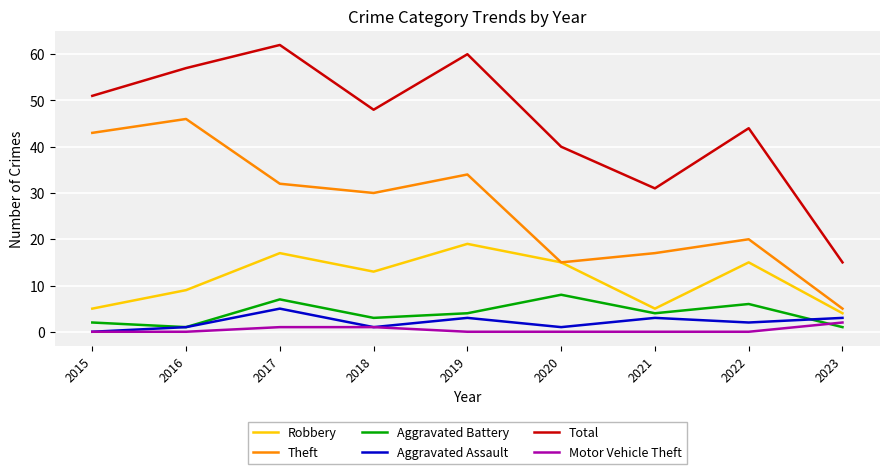

True or false: Total and Aggravated Assault cross at least once.

False